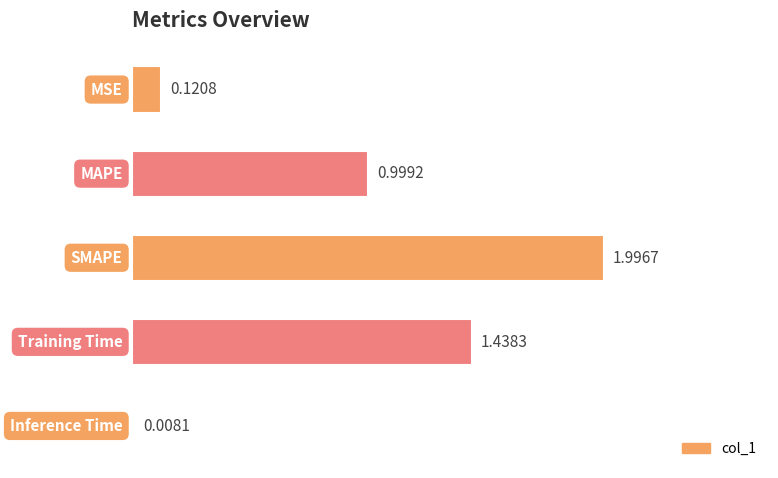

What is the label of the 4th bar from the top?

Training Time